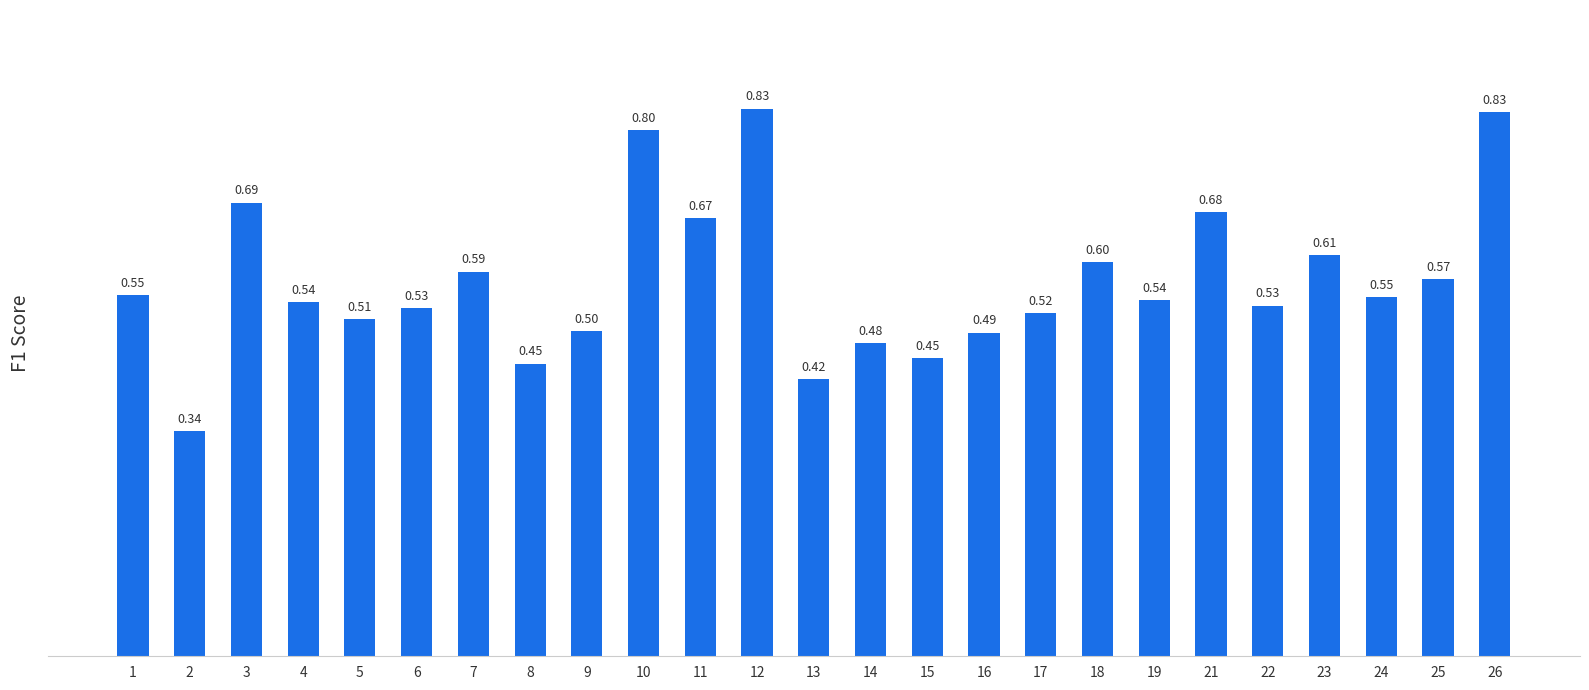

Is it true that the value at 4 is 0.1?

False